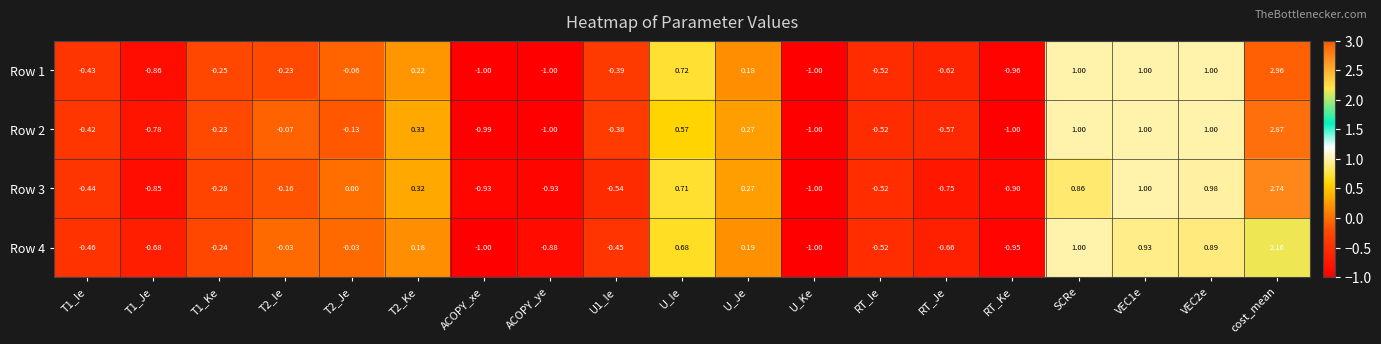

Which series changed the most between T1_Je and T2_Ke?

Row 3